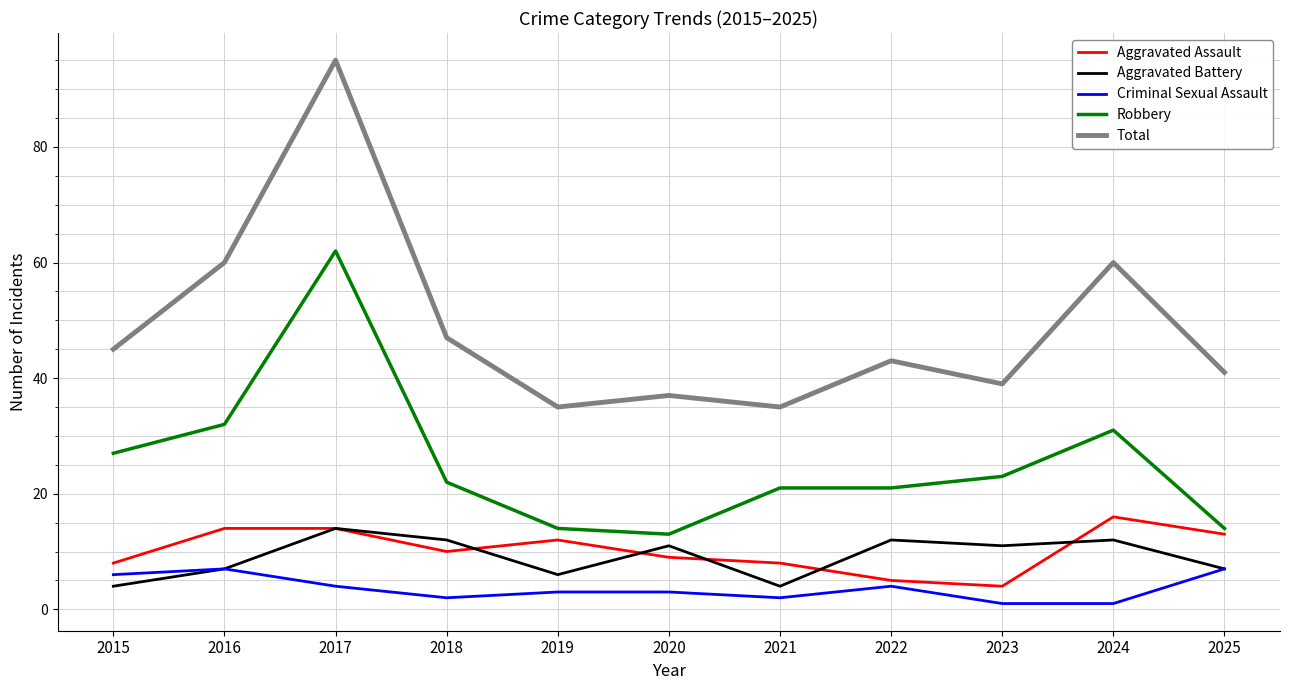

Which series has the widest spread of values?

Total